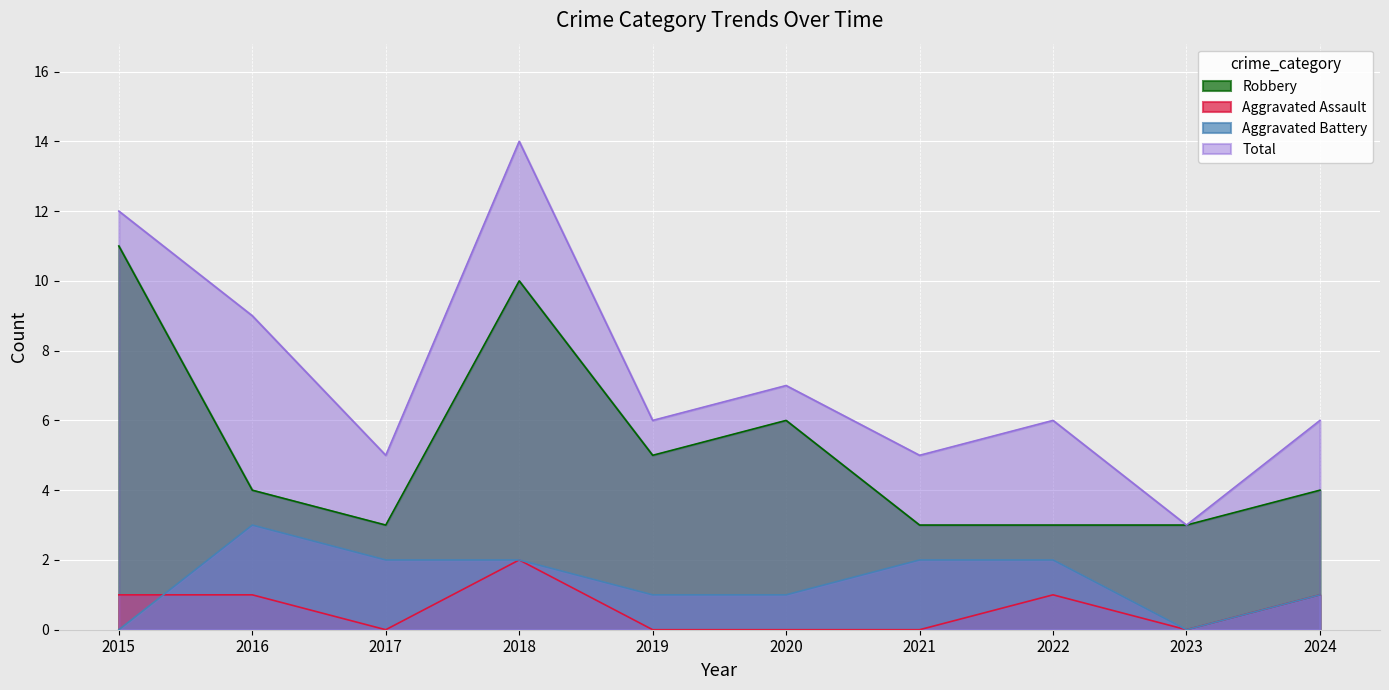

What is the maximum value shown in the chart?

14